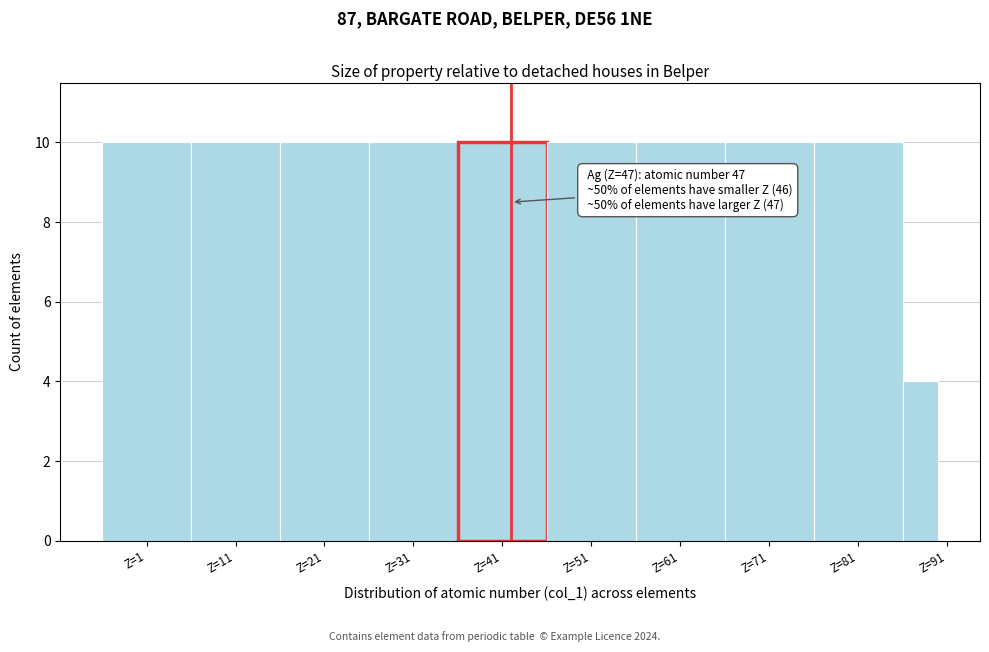

Reading right to left, list all the values displayed in this chart.

4	10	10	10	10	10	10	10	10	10